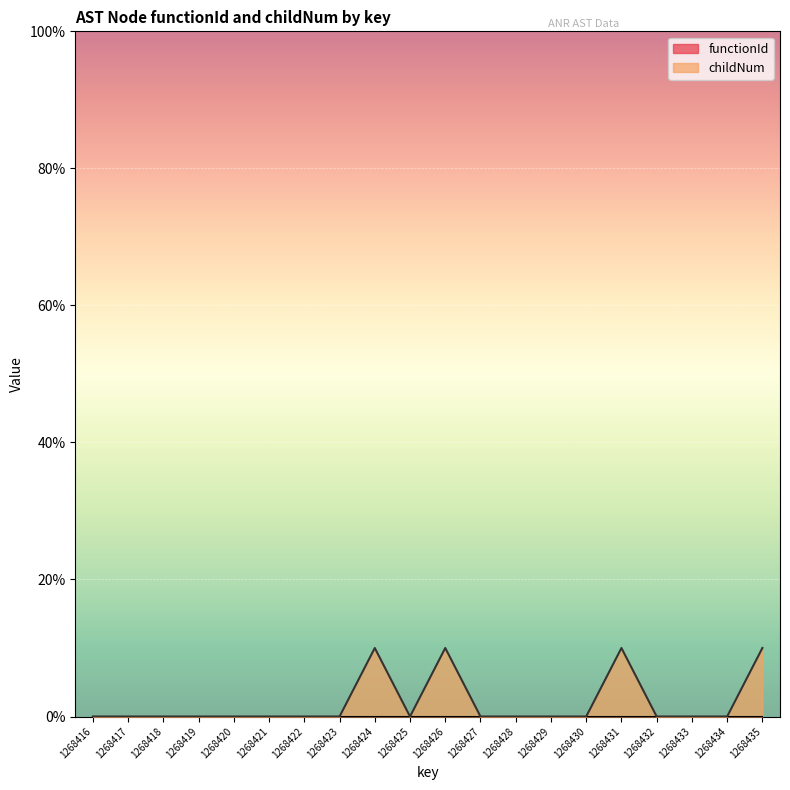

Rank the categories by value from lowest to highest.

1268416, 1268417, 1268418, 1268419, 1268420, 1268421, 1268422, 1268423, 1268425, 1268427, 1268428, 1268429, 1268430, 1268432, 1268433, 1268434, 1268424, 1268426, 1268431, 1268435